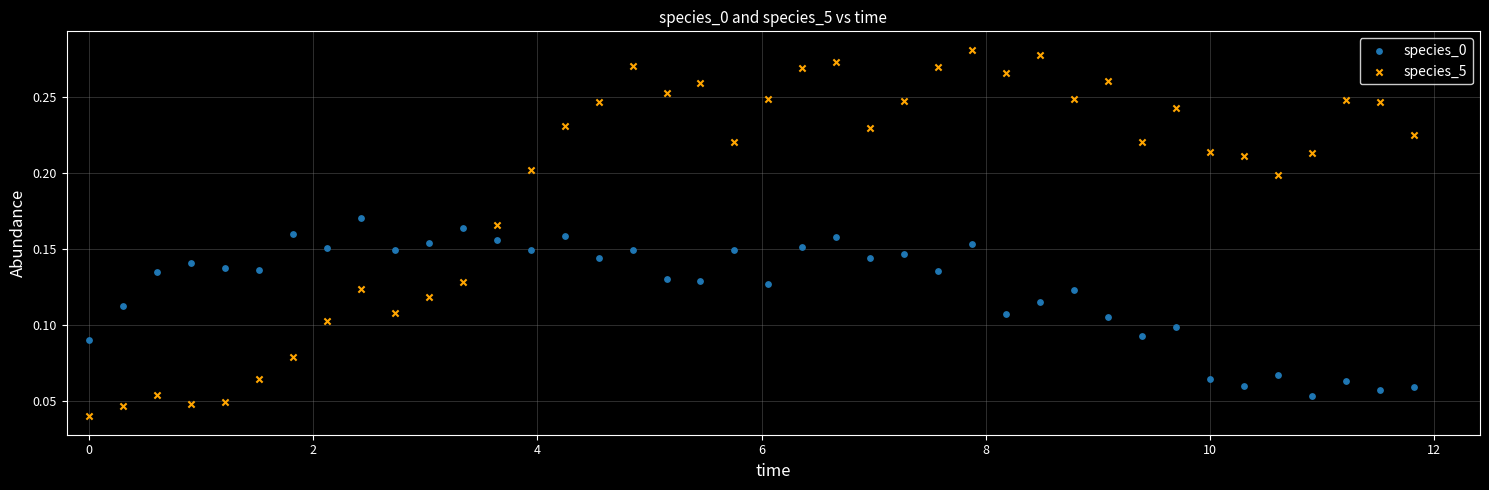

Across all data points, what is the range of X values (max minus min)?

11.8